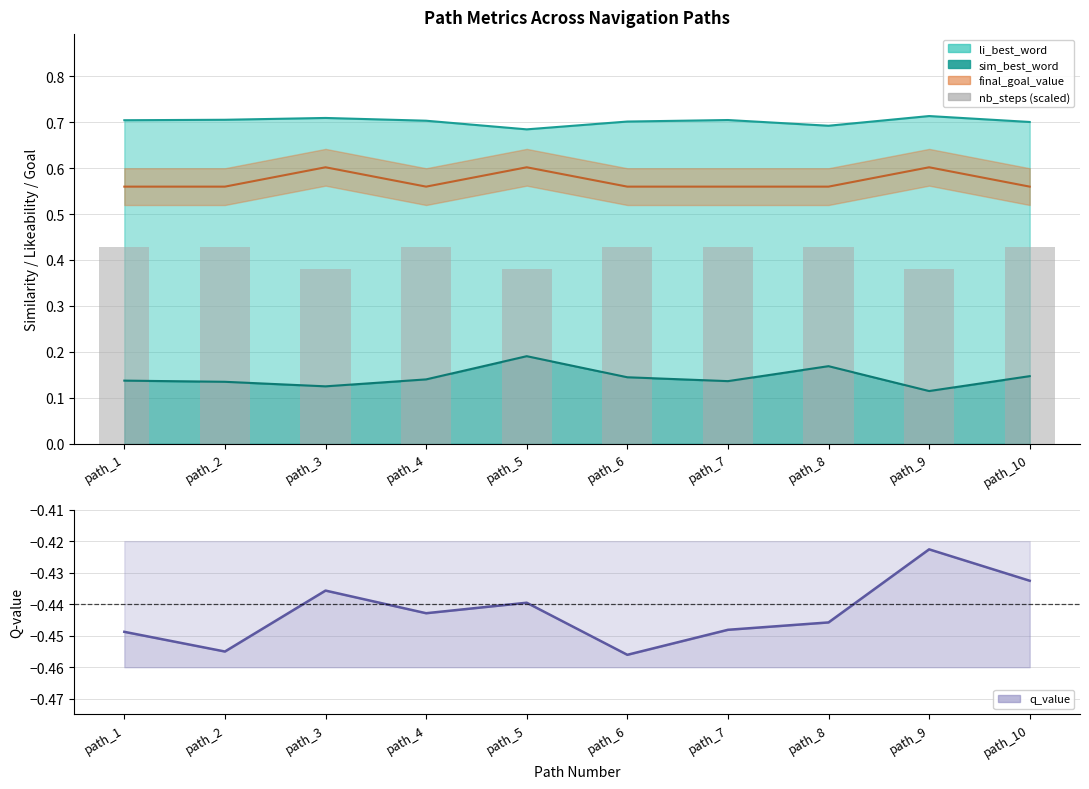

At path_4, list the series in order from largest to smallest.

nb_steps (scaled), q-value